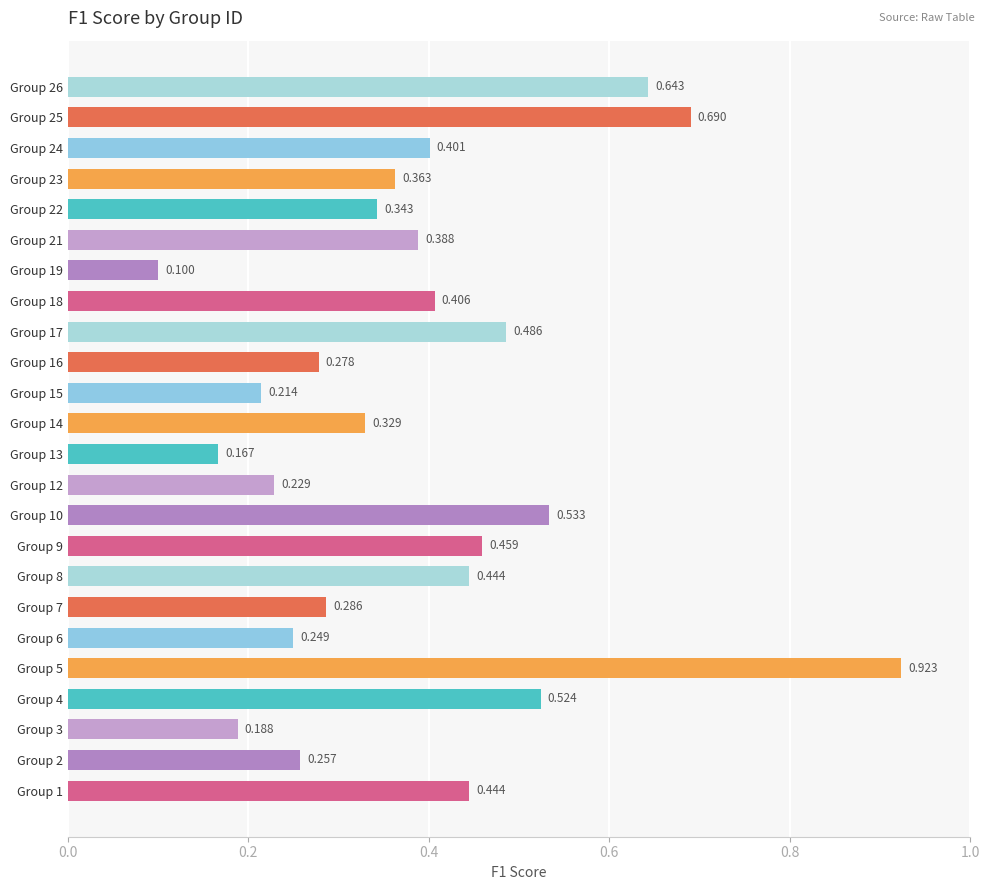

At which category does the chart reach its minimum across all series?

Group 19